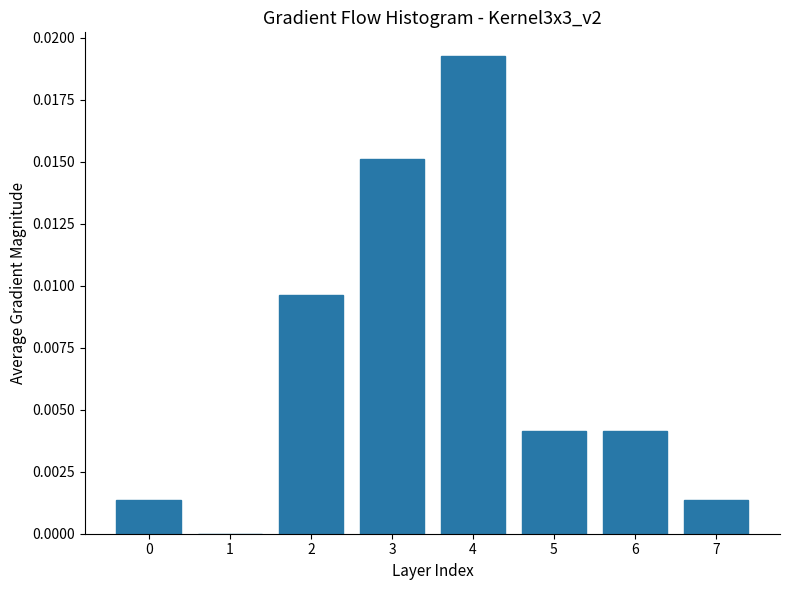

The value at 2 is 0.0. True or false?

True